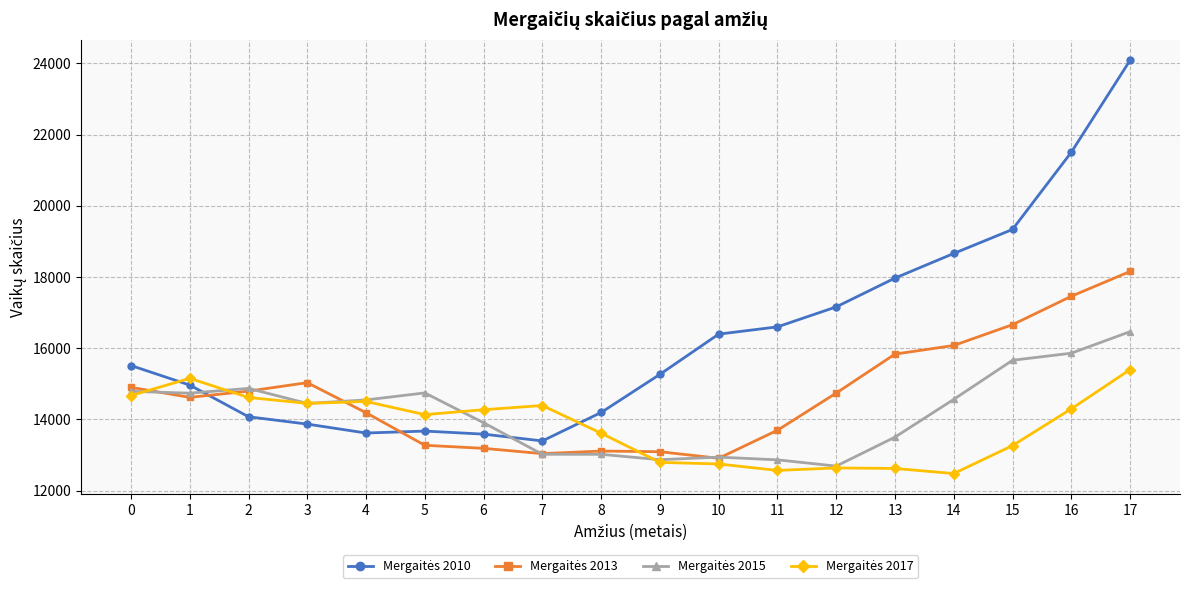

How many lines are shown in the chart?

4